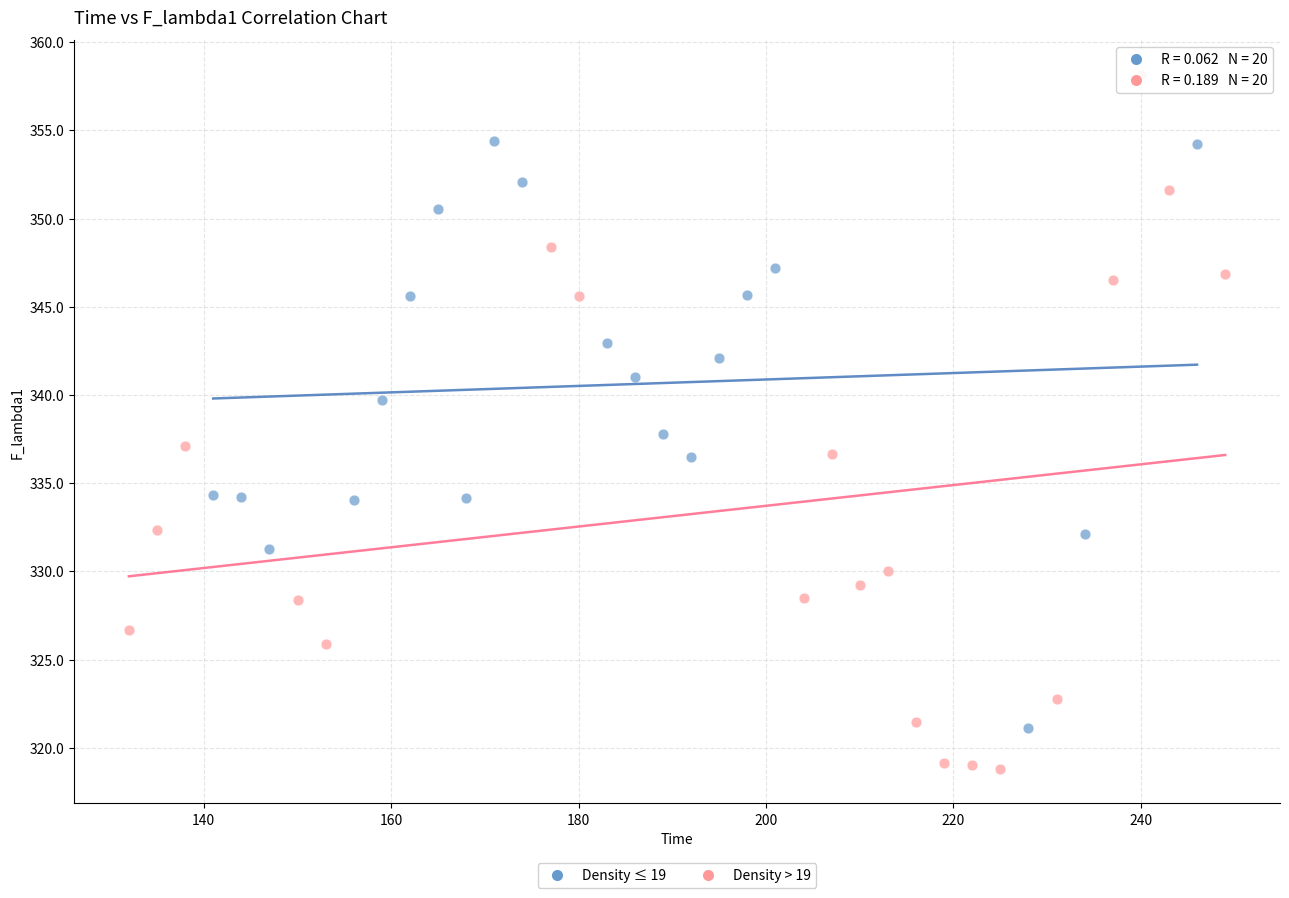

Which series reaches the minimum Y coordinate?

Density > 19